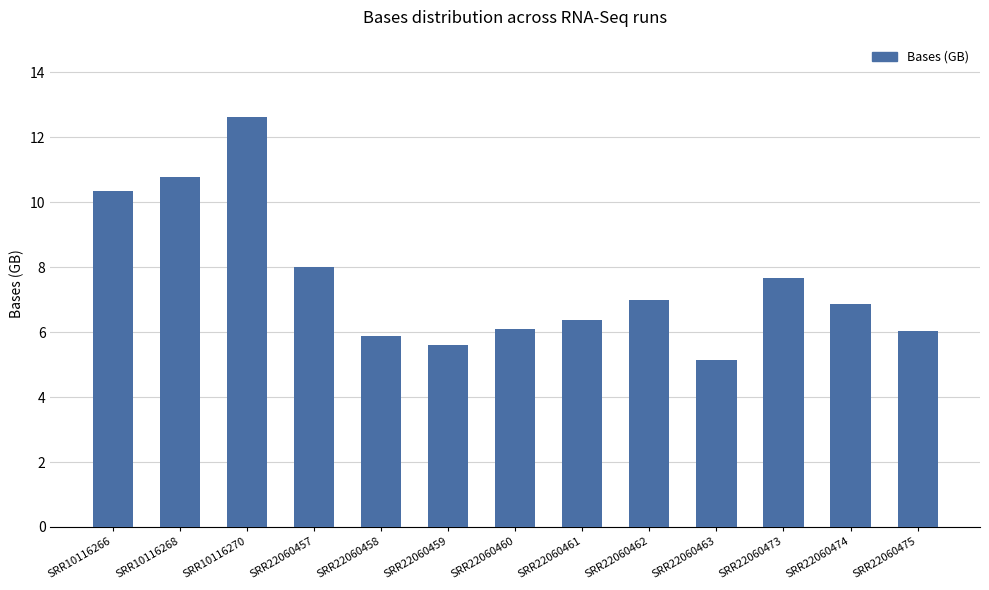

The chart shows a value of 7.2 at SRR22060463. True or false?

False